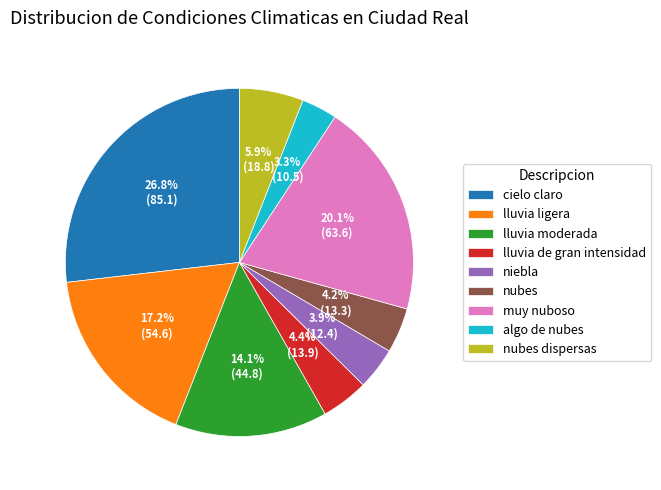

True or false: cielo claro accounts for 37% of the total.

False